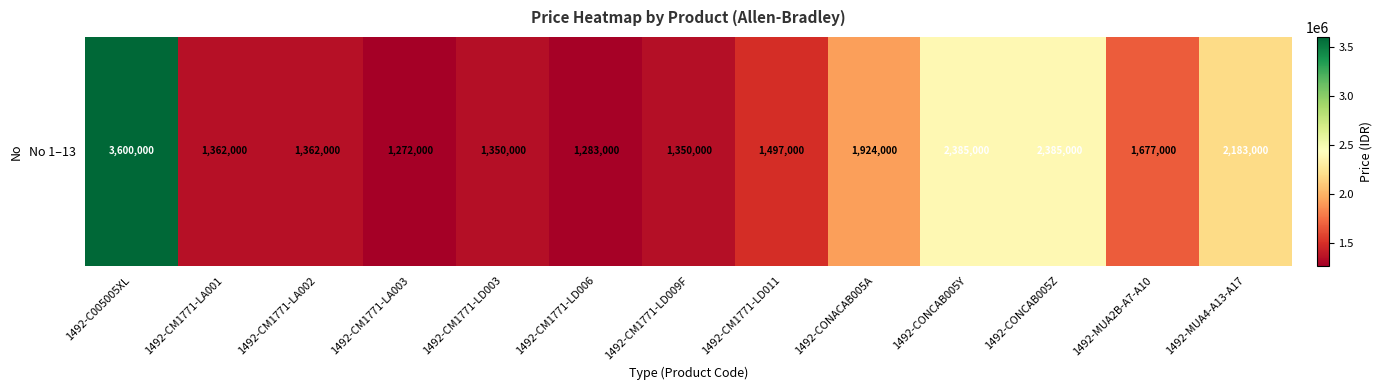

Where does the data first go above 1497000?

1492-C005005XL